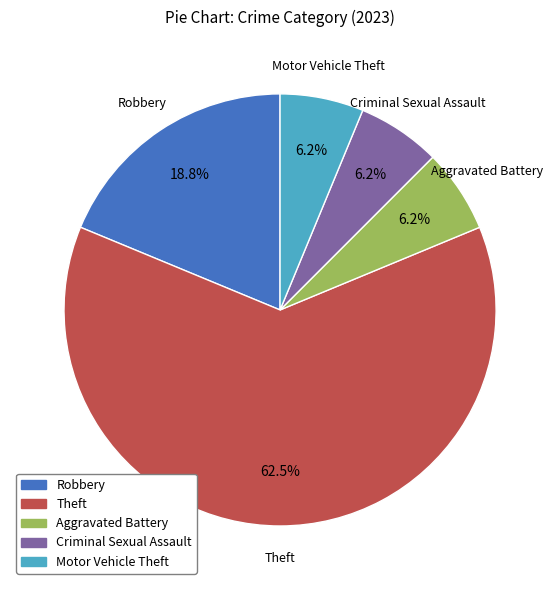

Does any single category account for the majority?

Yes